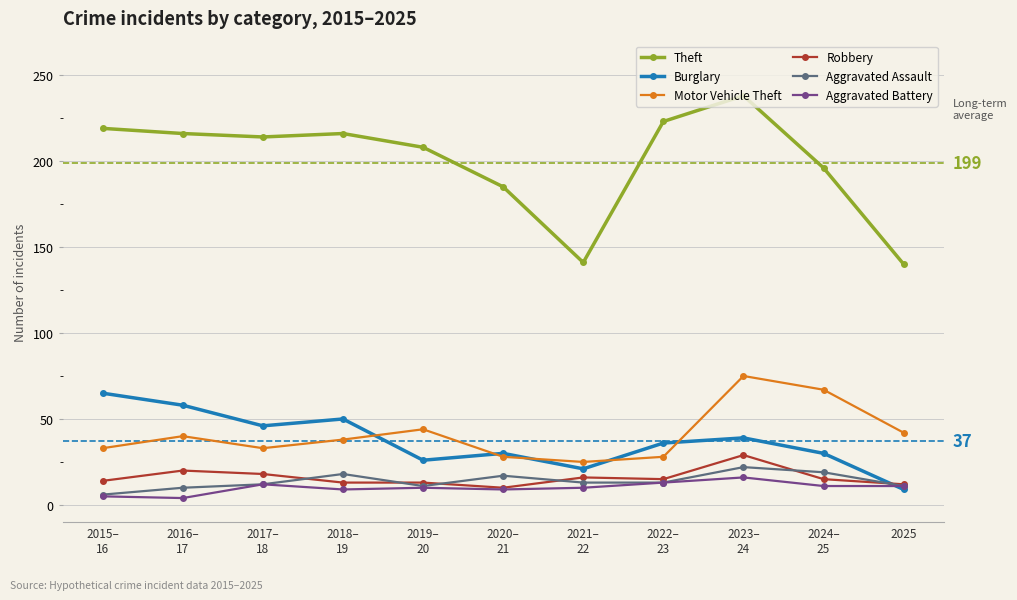

What is the difference between the second highest and second lowest values in the Burglary series?

37